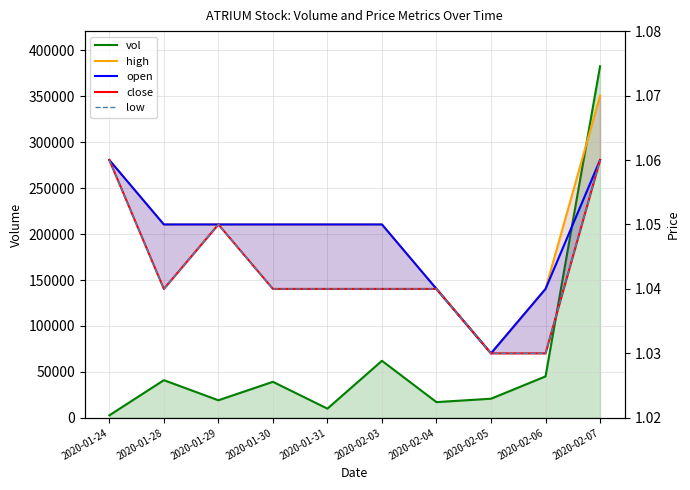

Is the value of open at 2020-02-03 greater than the value of low at 2020-01-31?

Yes